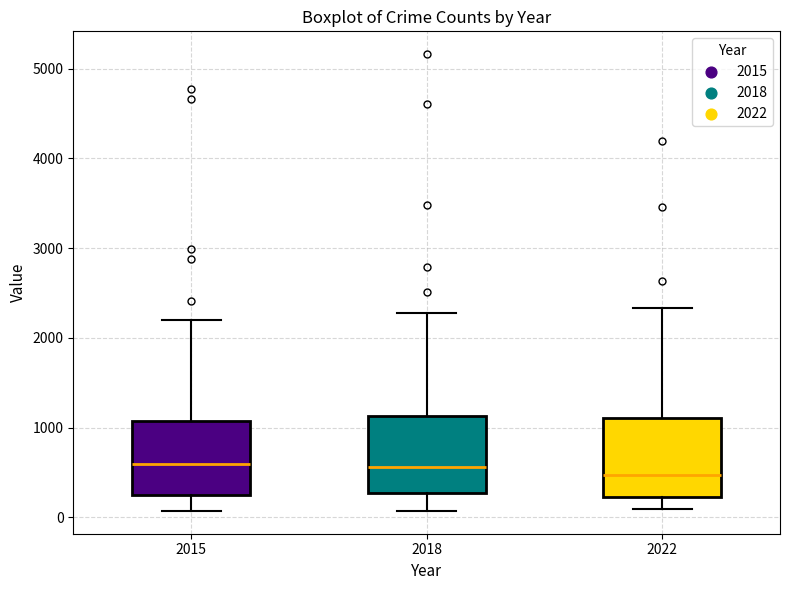

Where does the median line of the box at x = 2022 sit on the y-axis? The values are not printed on the chart, so give them approximately, as read against the axis.

500